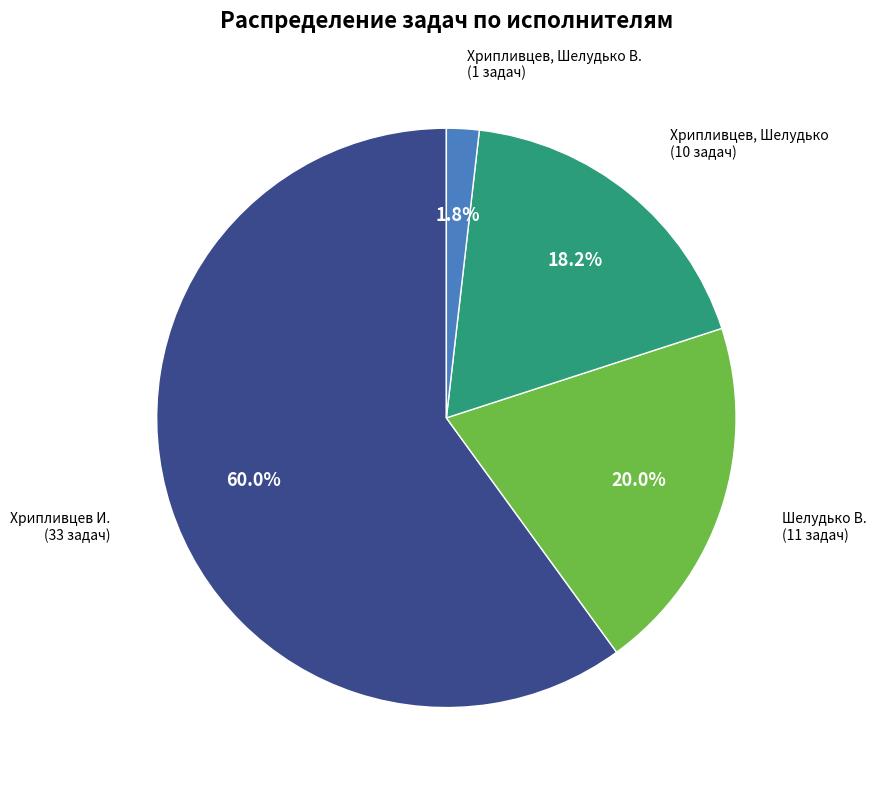

Is there any slice that represents more than half of the pie?

Yes